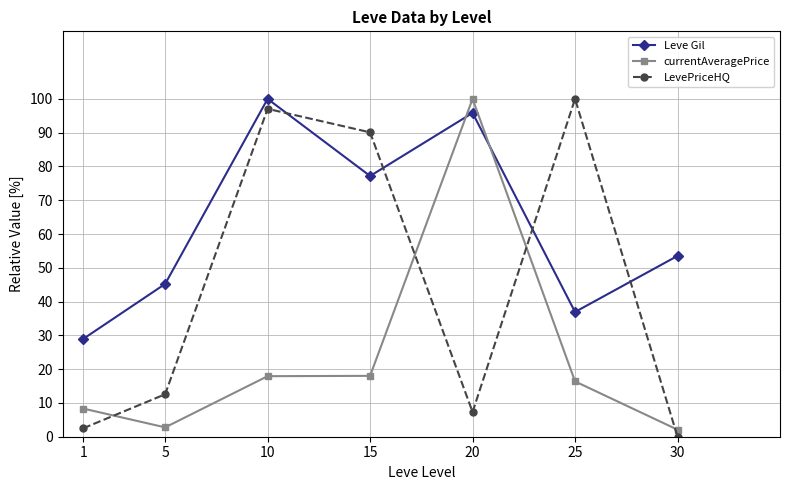

Is the value of LevePriceHQ at 20 greater than the value of Leve Gil at 15?

No